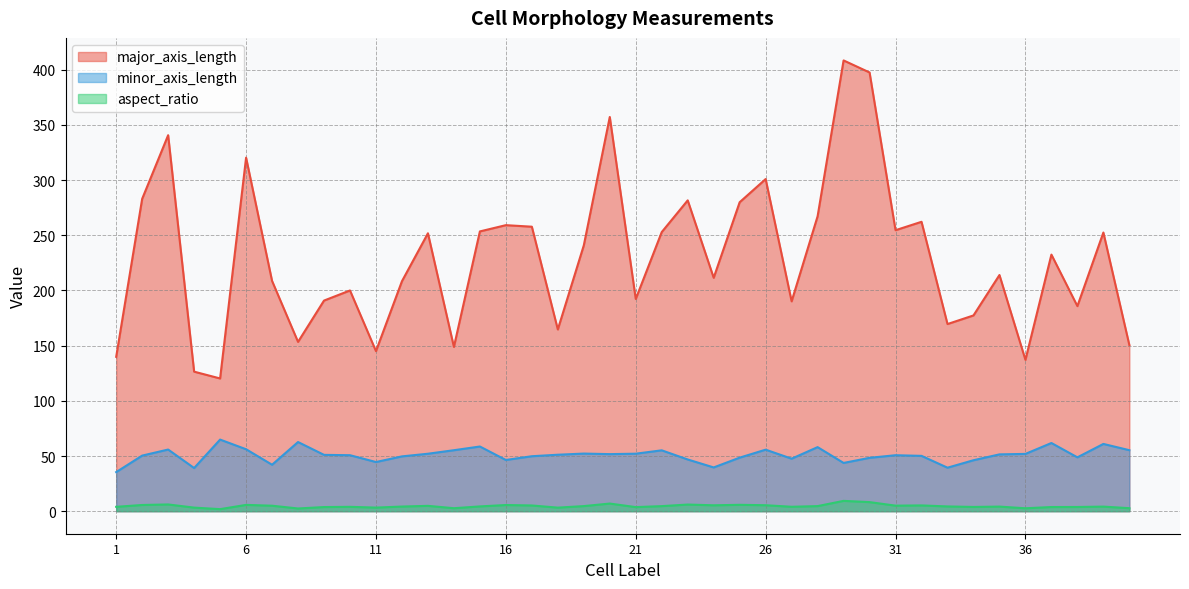

True or false: major_axis_length has more than 0 points higher than both neighbors.

True